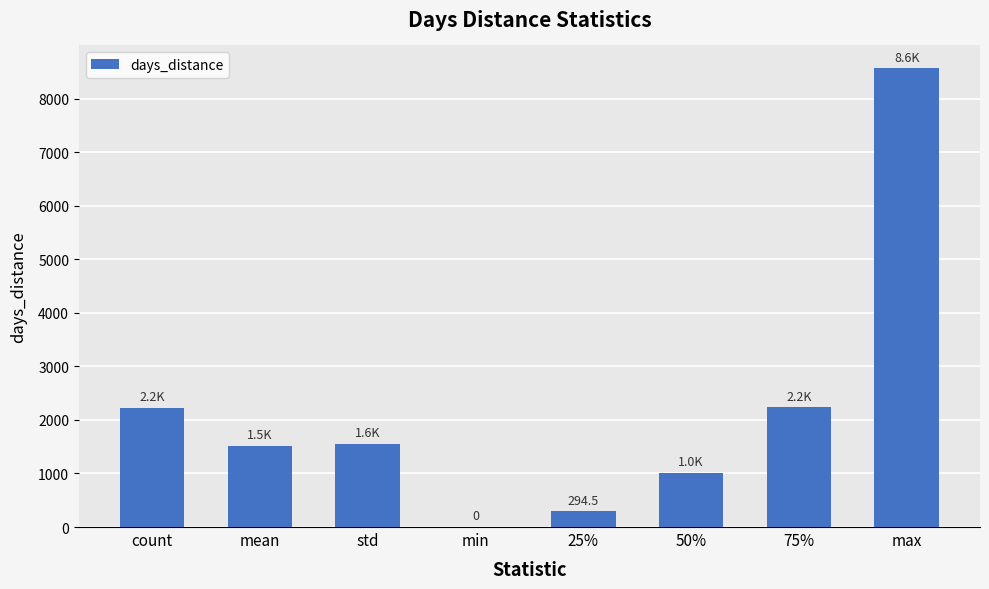

Are the bars horizontal?

No